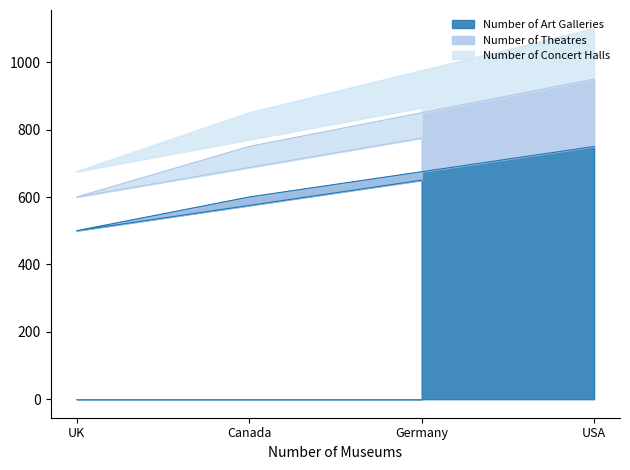

The value of Number of Theatres at Canada is 150. True or false?

True